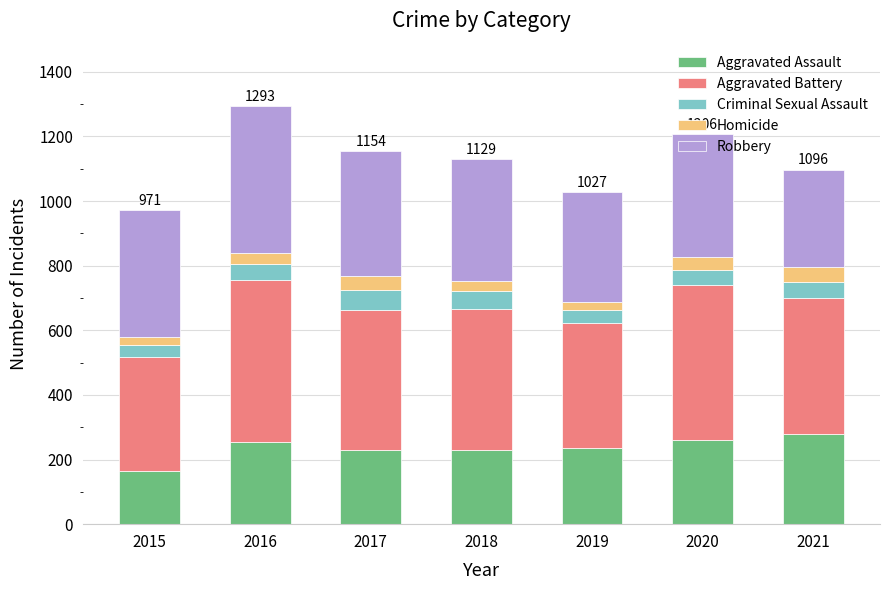

What is the sum of the Aggravated Assault values at 2020 and 2018?

492